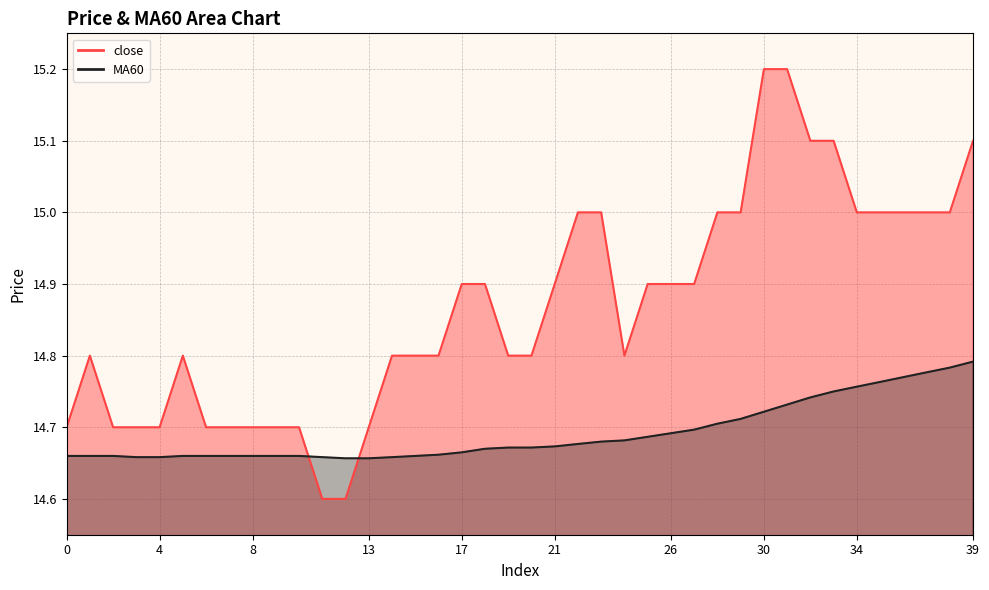

Is it true that MA60 equals 25.0 at 18?

False